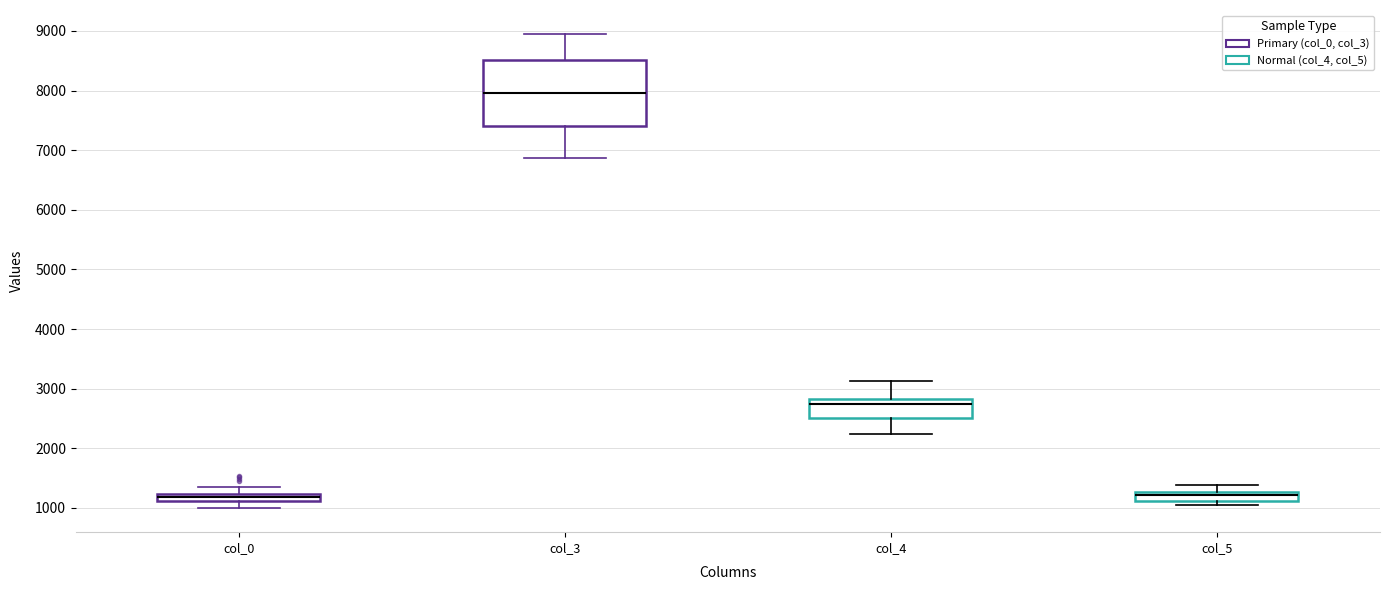

Which box's median line is the highest?

col_3